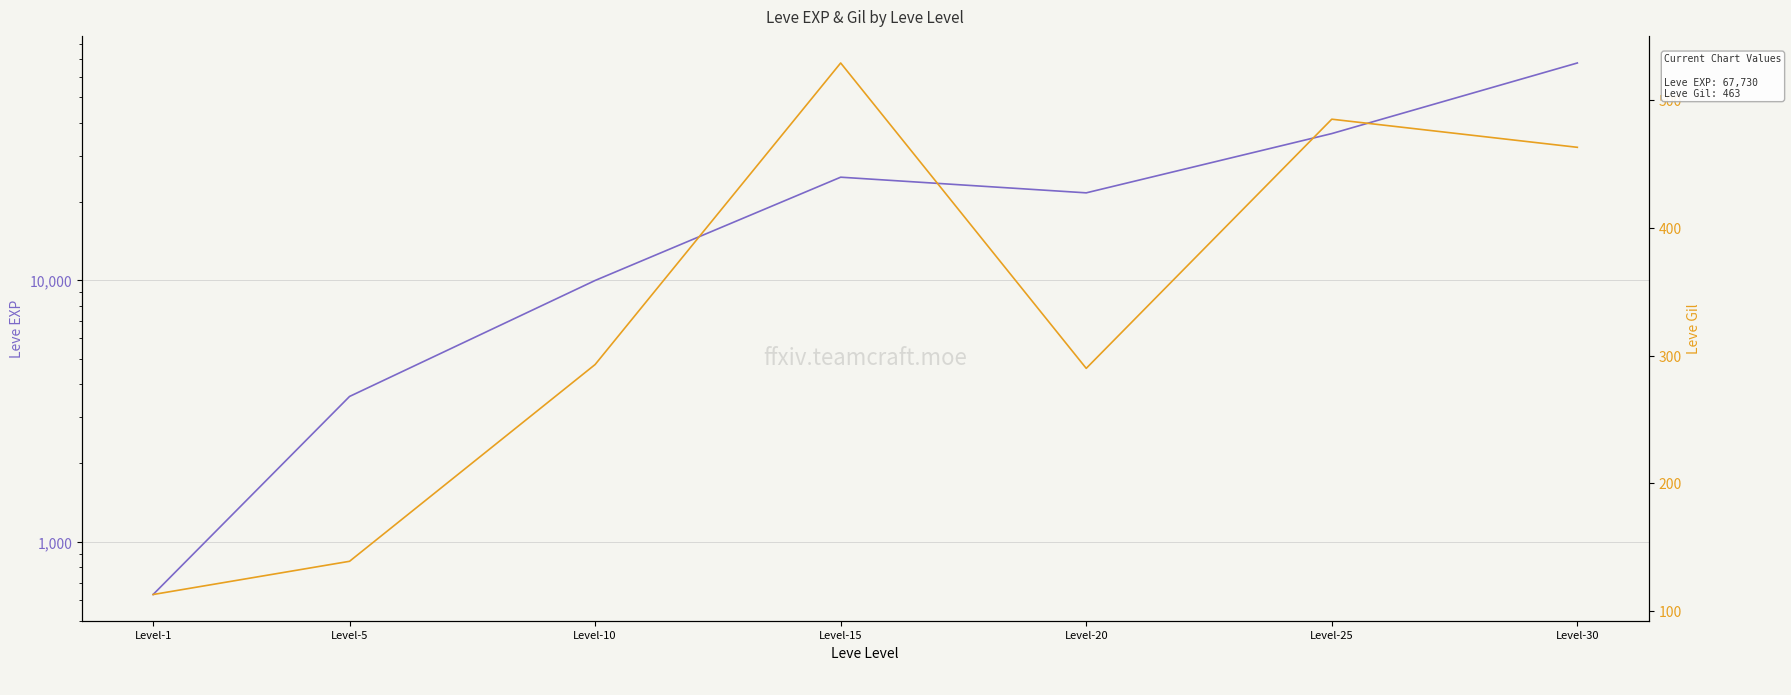

Reading left to right, transcribe all the data shown in this chart.

Leve EXP: 630	3600	9990	24790	21600	36390	67730
Leve Gil: 113	139	293	529	290	485	463